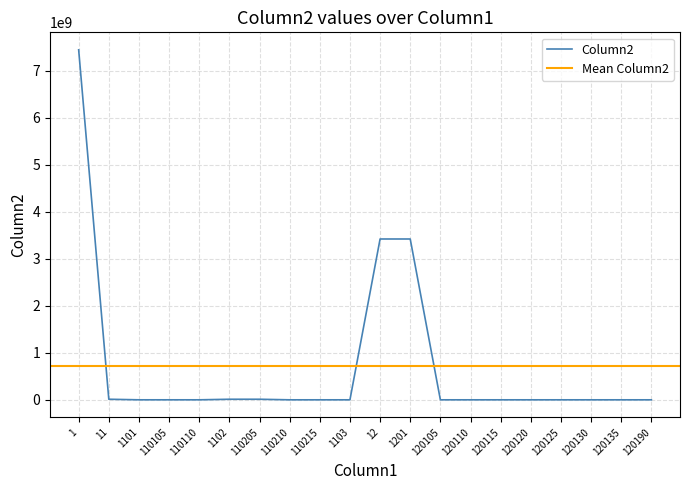

What is the sum of the values at 1101 and 1103?

179800